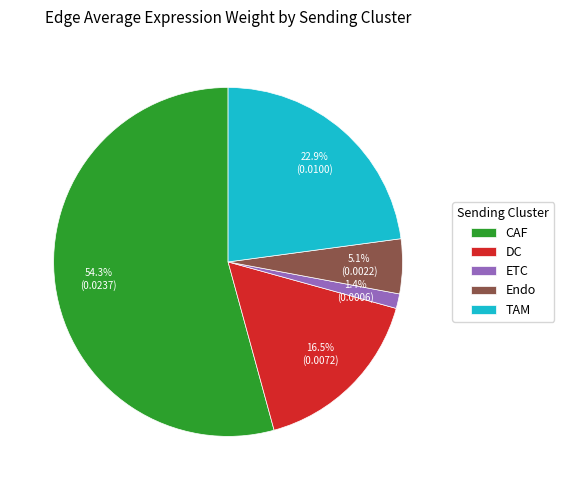

Which category has the biggest portion of the pie?

CAF